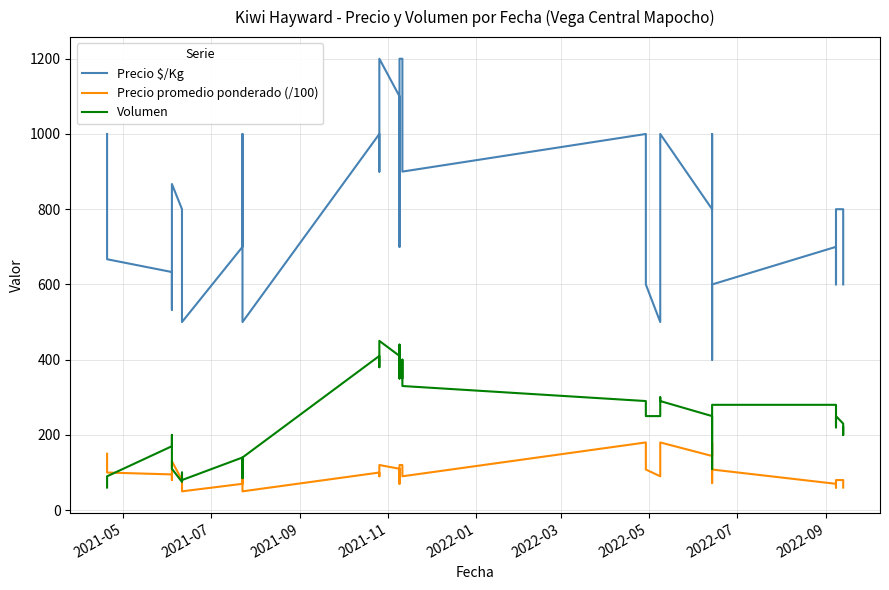

How many lines are shown in the chart?

3